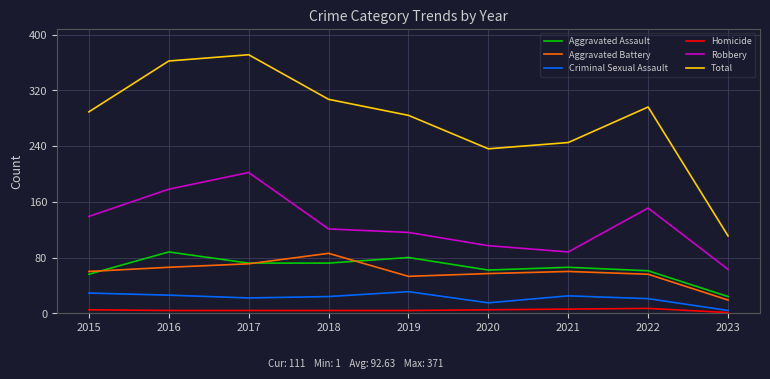

Which series has the largest range (max minus min)?

Total